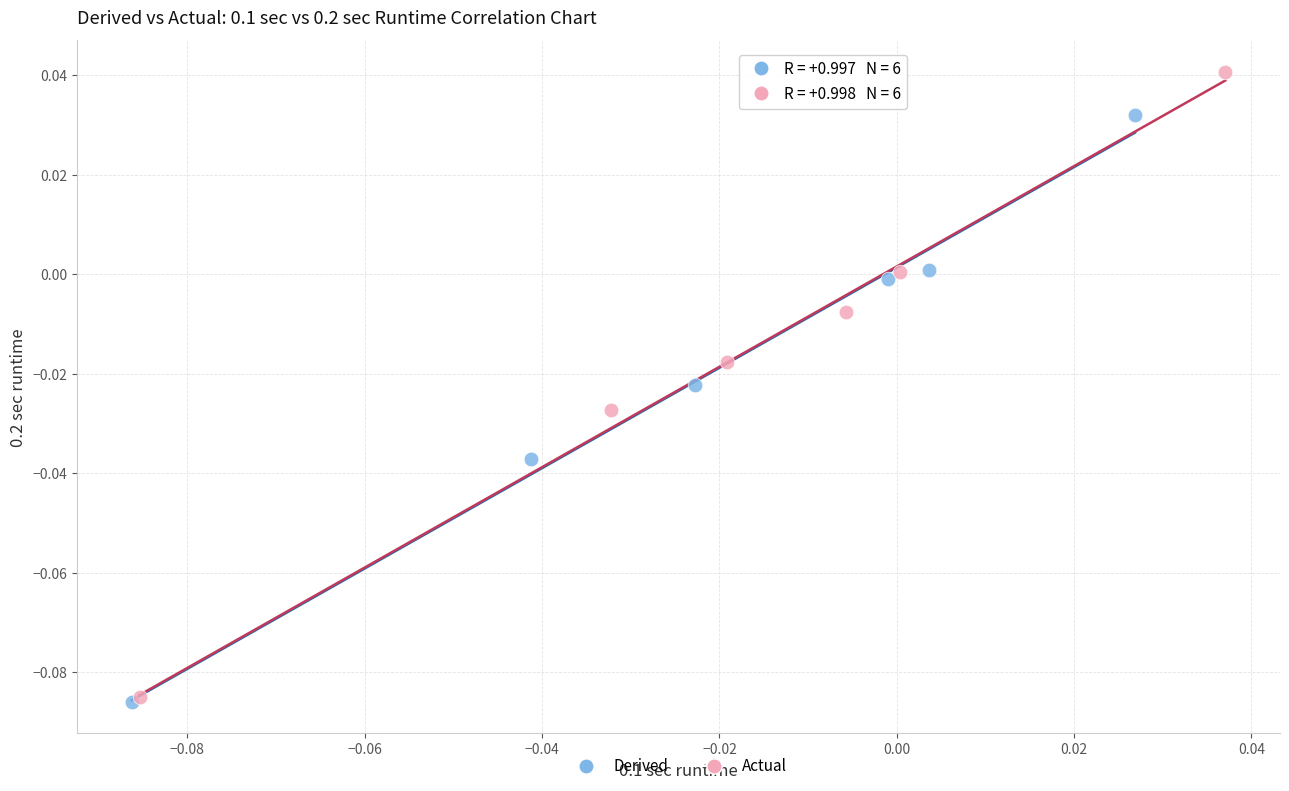

What are all the series names shown in the legend?

Derived, Actual